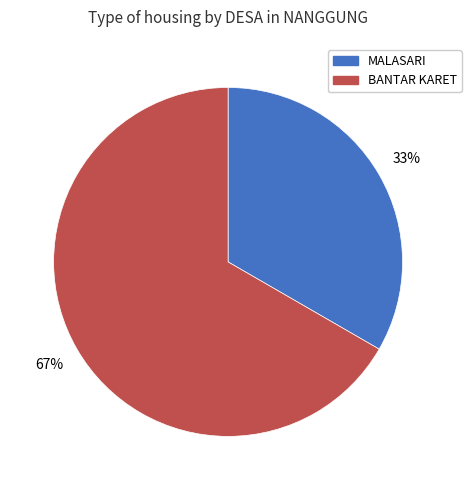

Combined, do MALASARI and BANTAR KARET account for over 50%?

Yes